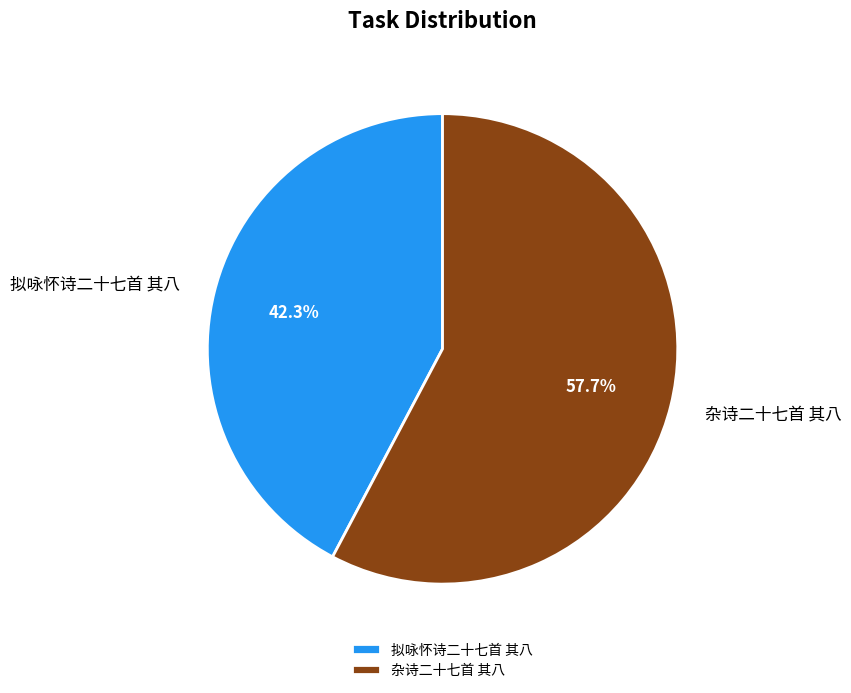

Is it true that 拟咏怀诗二十七首 其八 is 42% of the pie?

True